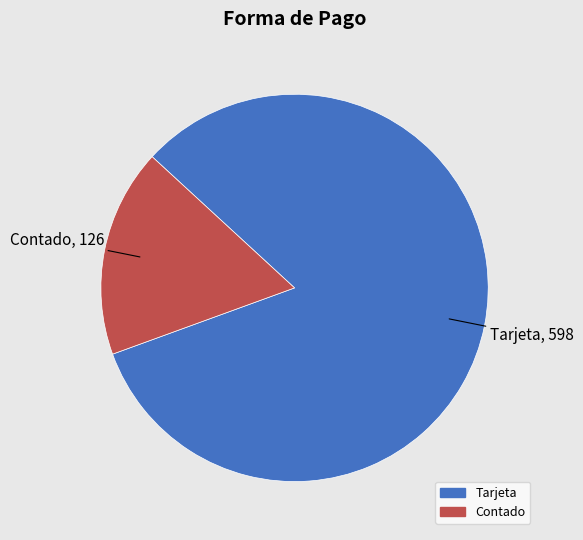

True or false: Tarjeta accounts for 1% of the total.

False